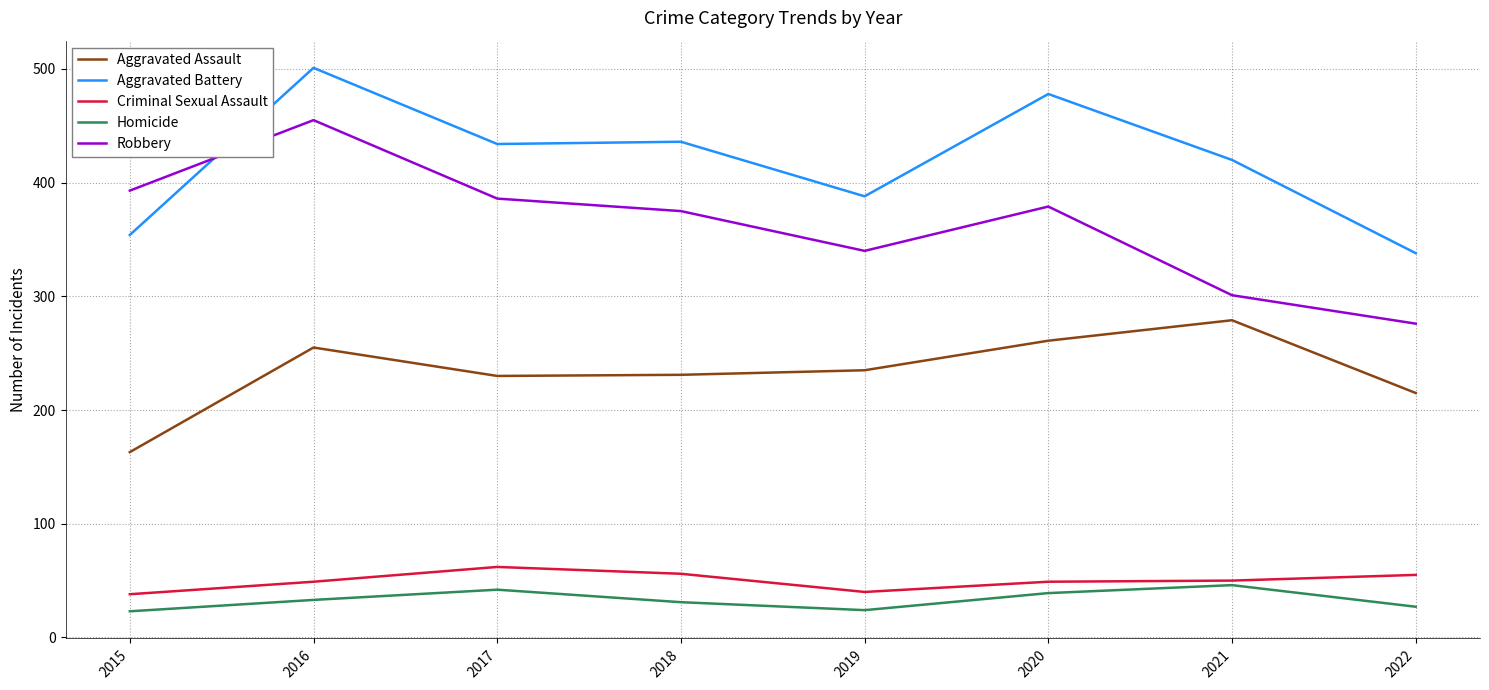

Which category has the lowest value in the Aggravated Assault series?

2015